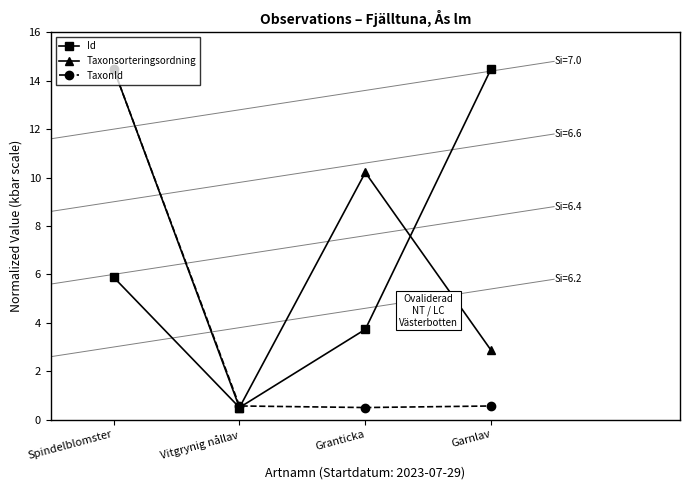

Reading right to left, extract all data points from this chart.

Id: Garnlav=14.5	Granticka=3.7	Vitgrynig nållav=0.5	Spindelblomster=5.9
Taxonsorteringsordning: Garnlav=2.9	Granticka=10.2	Vitgrynig nållav=0.5	Spindelblomster=14.5
TaxonId: Garnlav=0.6	Granticka=0.5	Vitgrynig nållav=0.6	Spindelblomster=14.5